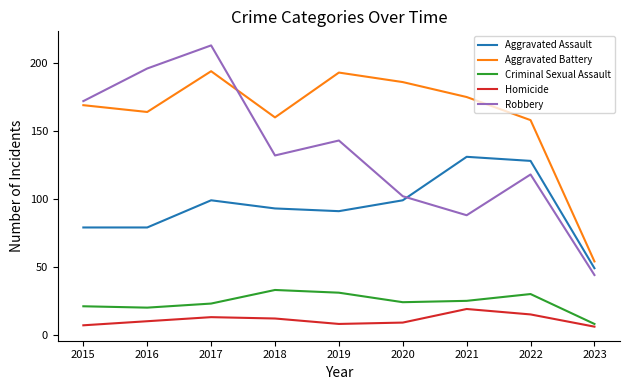

Is the value of Aggravated Battery at 2021 greater than the value of Homicide at 2017?

Yes